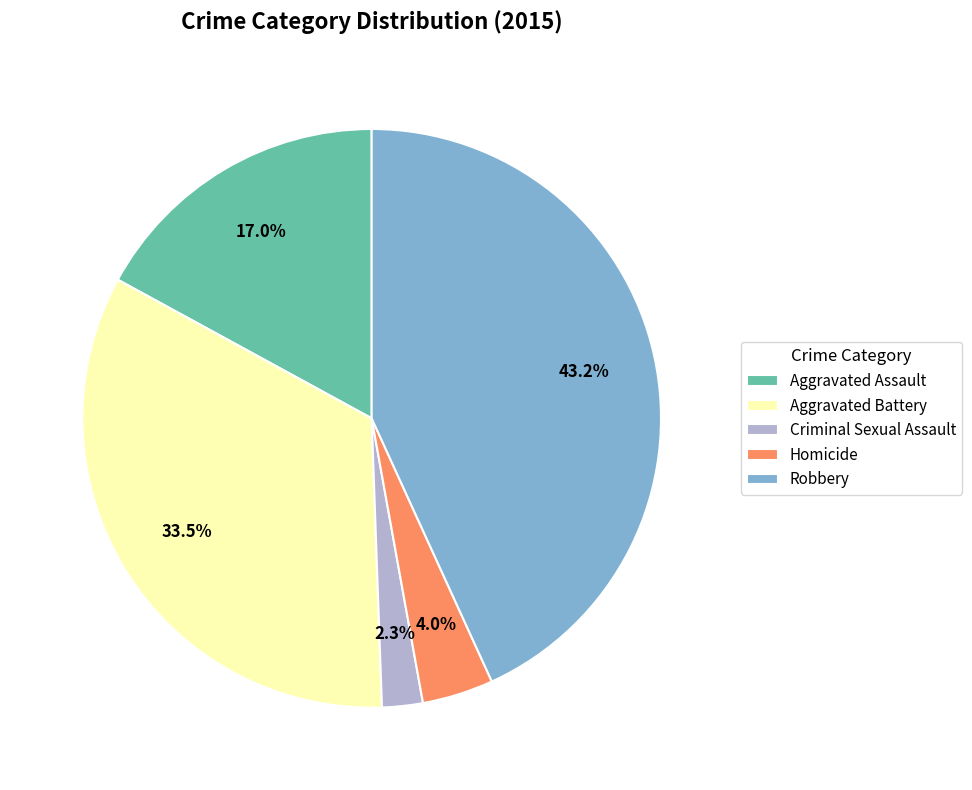

Does Aggravated Battery account for over 50% of the chart?

No